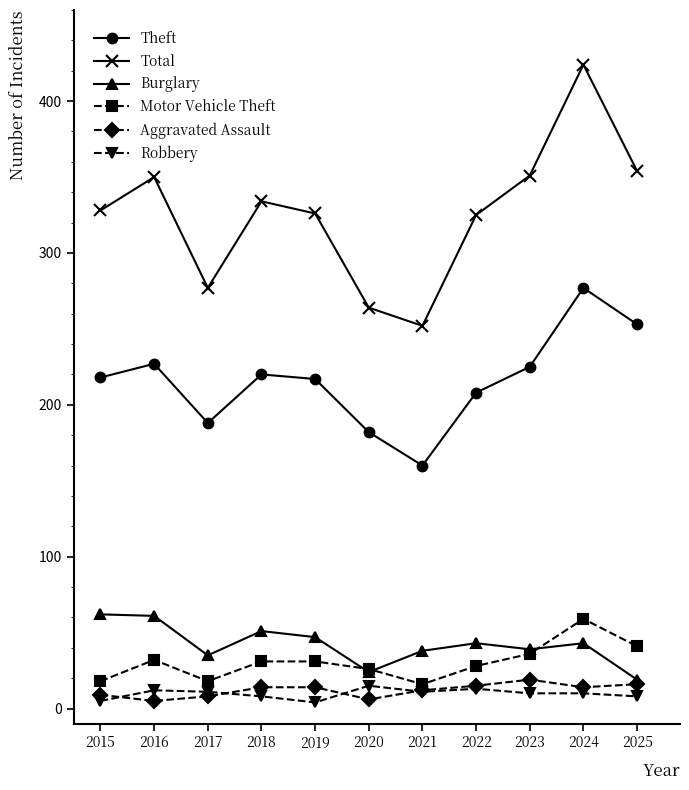

What is the sum of the Burglary values at 2018 and 2016?

112